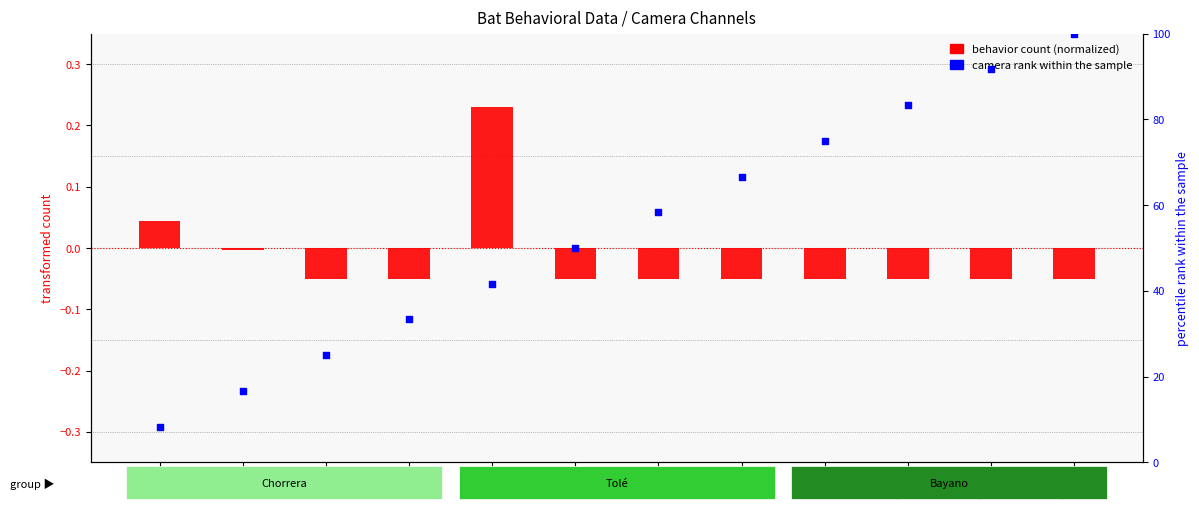

Is the value of behavior count (normalized) at Ch9 greater than the value of camera rank within the sample at Ch5?

No